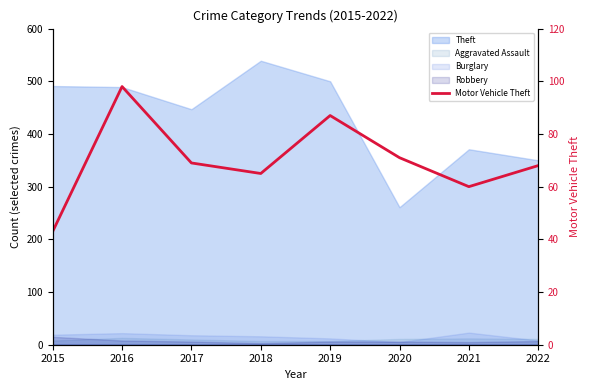

Approximately how many times larger is the value at 2021 compared to 2019?

0.7